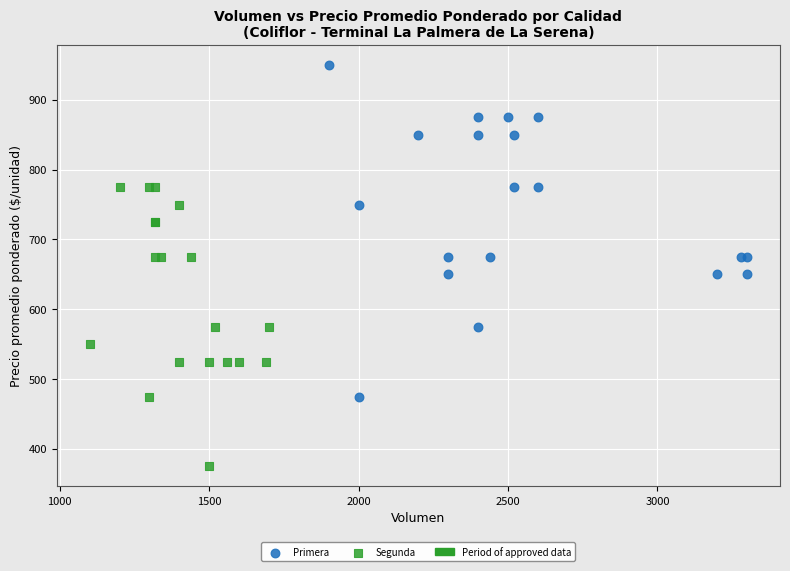

Which series reaches the minimum Y coordinate?

Segunda